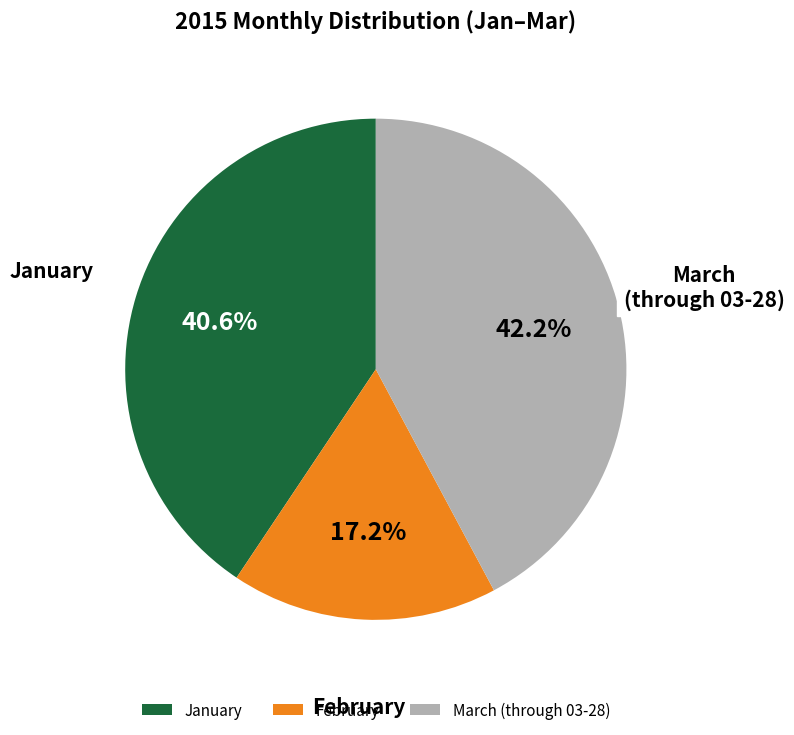

Does any single category account for the majority?

No